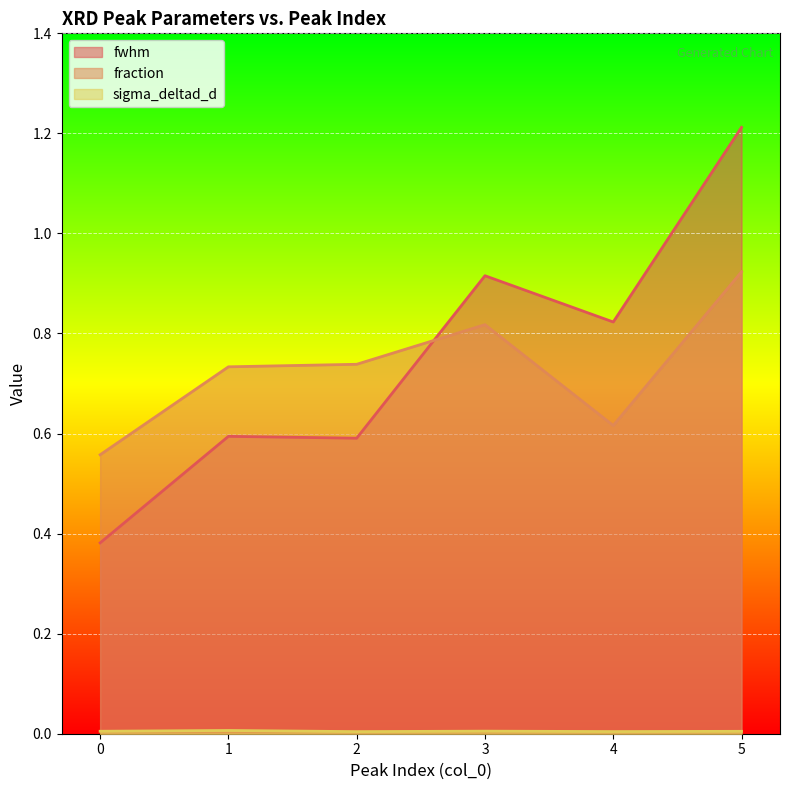

Which series ends up on top after the final intersection of fwhm and fraction?

fwhm